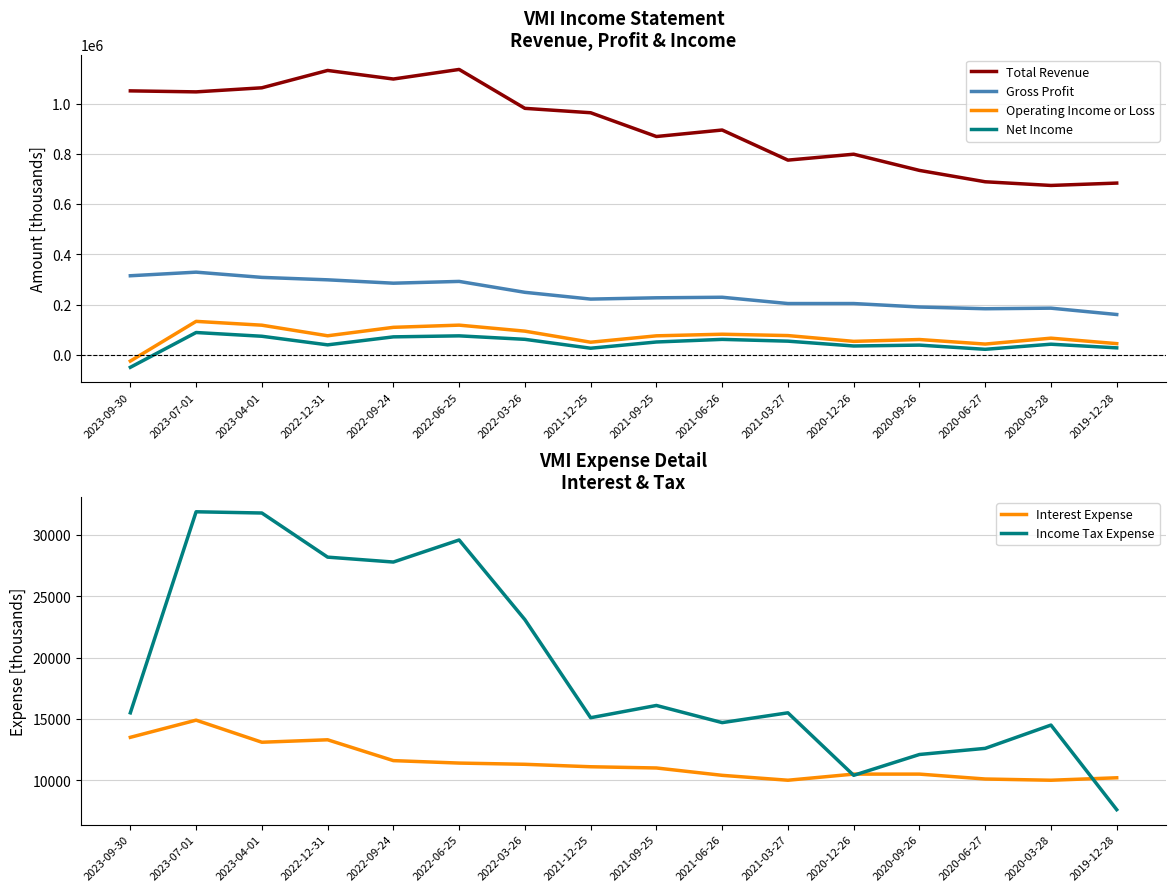

True or false: Interest Expense and Total Revenue cross at least once.

False